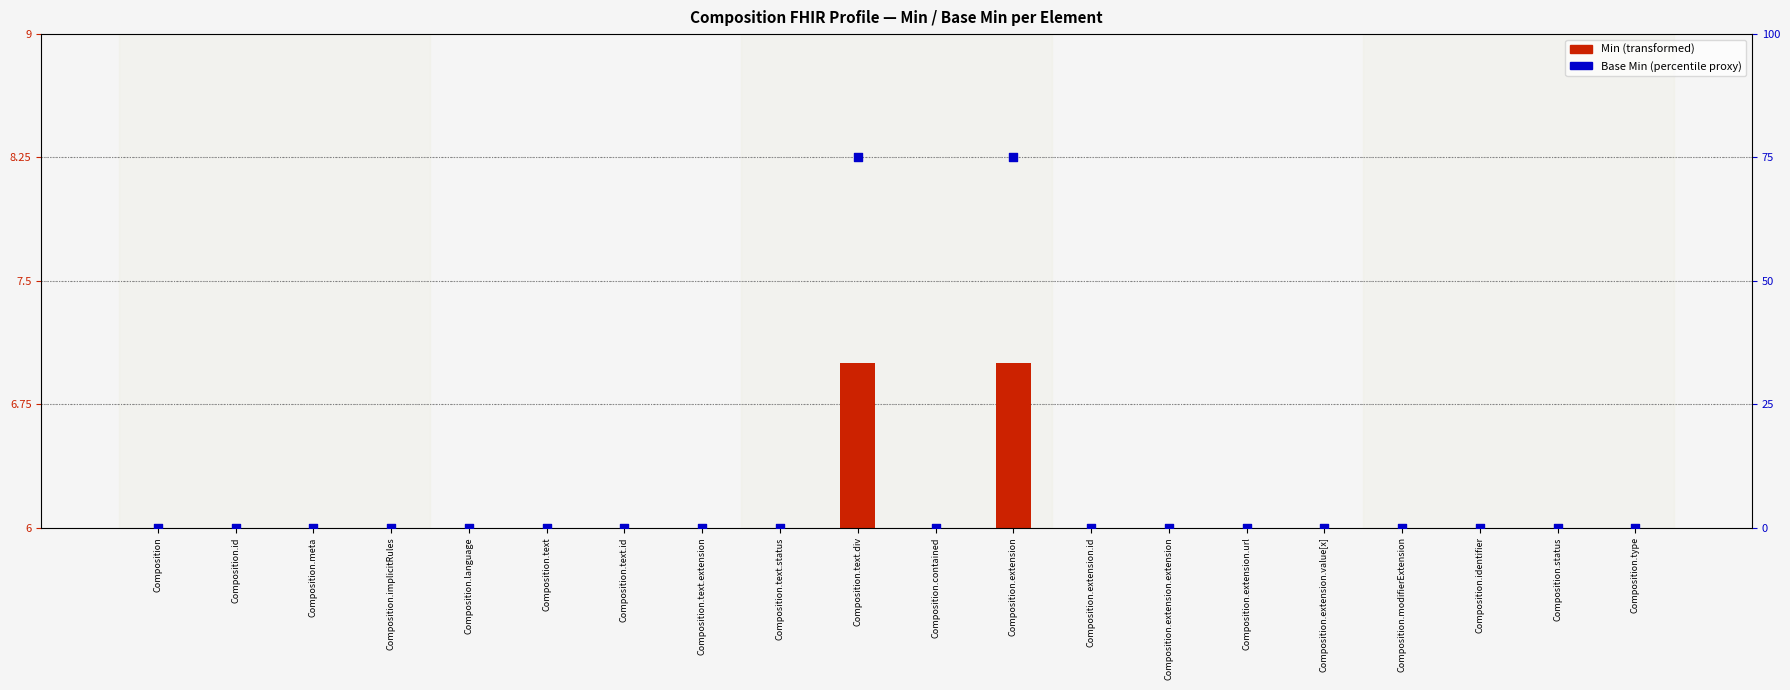

At which category is the sum across all series the highest?

Composition.text.div